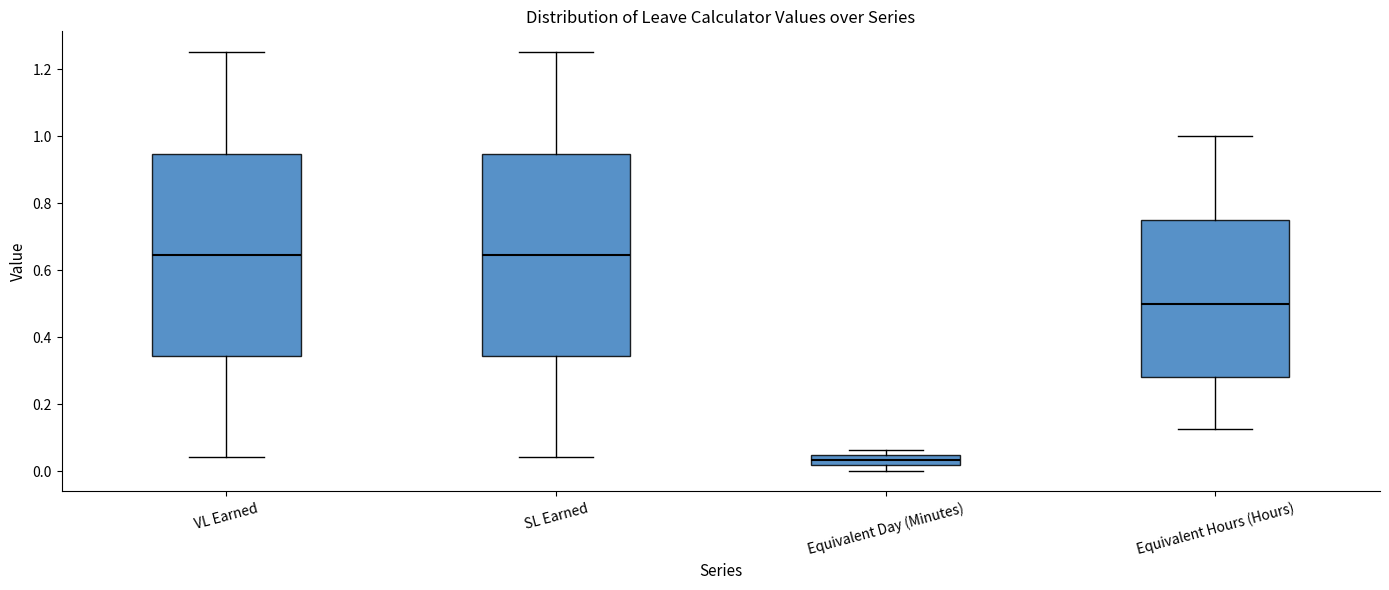

Reading left to right, read every box against the y-axis: the position of its median line, the range the box covers, and the ends of its whiskers. The values are not printed on the chart, so give them approximately, as read against the axis.

VL Earned: median 0.64, box 0.34 to 0.94, whiskers 0.04 to 1.26
SL Earned: median 0.64, box 0.34 to 0.94, whiskers 0.04 to 1.26
Equivalent Day (Minutes): median 0.04 (inside the box), box 0.02 to 0.04, whiskers 0.00 to 0.06
Equivalent Hours (Hours): median 0.50, box 0.28 to 0.76, whiskers 0.12 to 1.00